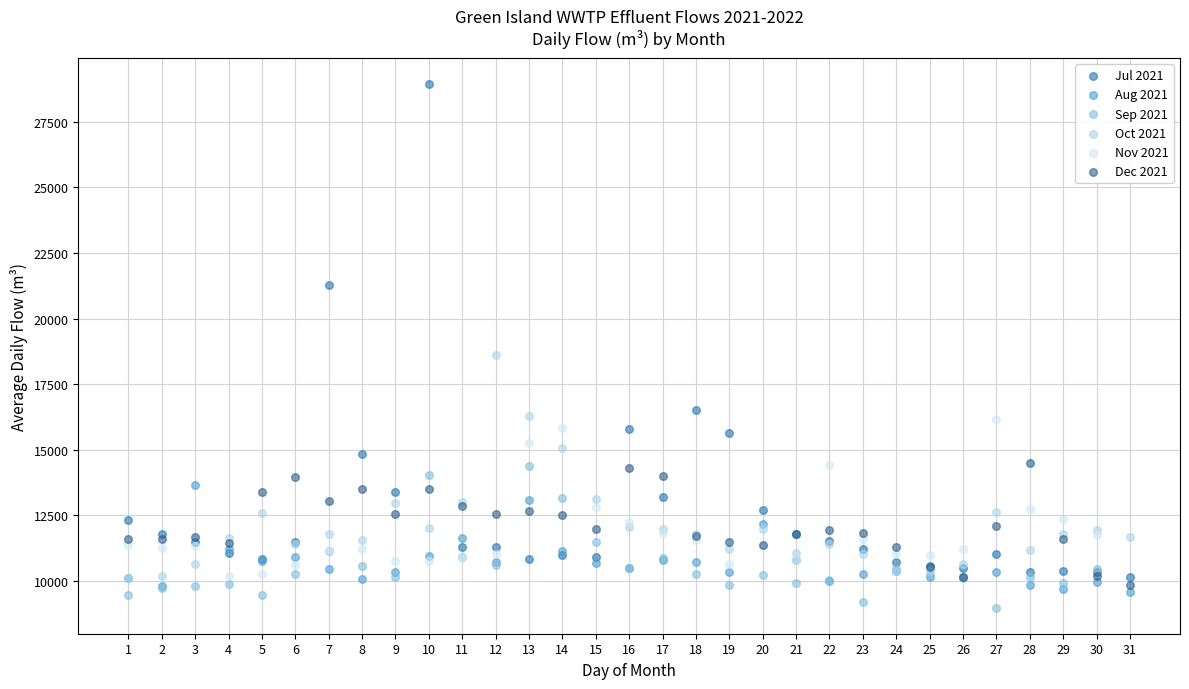

Which series reaches the maximum Y coordinate?

Jul 2021